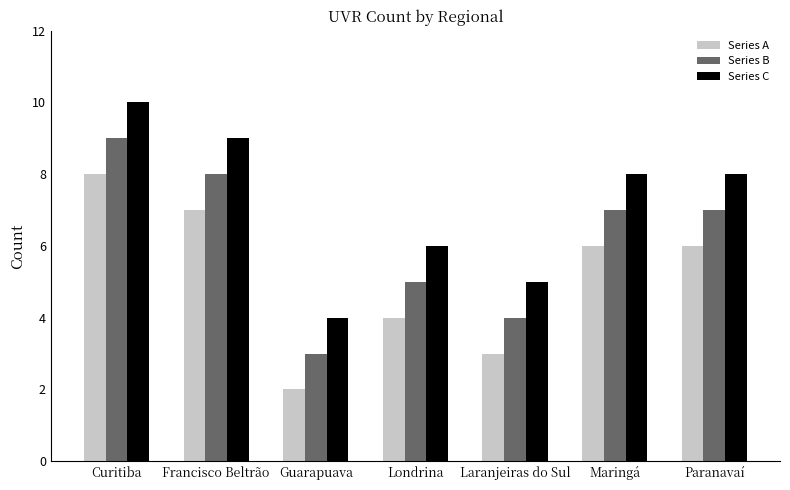

Rank the series at Maringá from lowest to highest value.

Series A, Series B, Series C